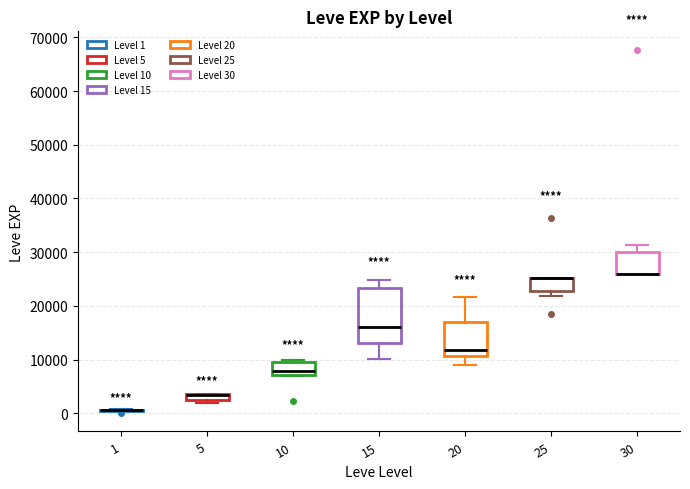

Where does the median line of the box at x = 15 sit on the y-axis? The values are not printed on the chart, so give them approximately, as read against the axis.

16000